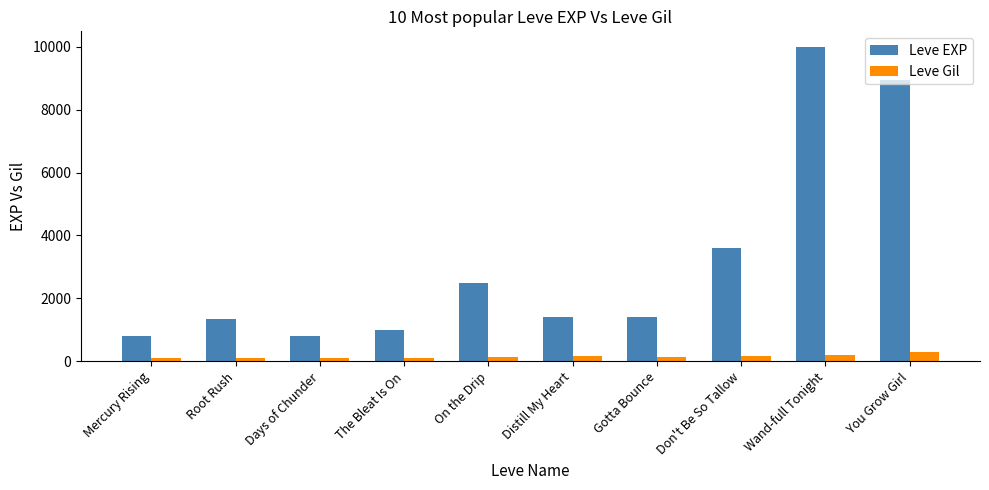

Which series has the widest spread of values?

Leve EXP